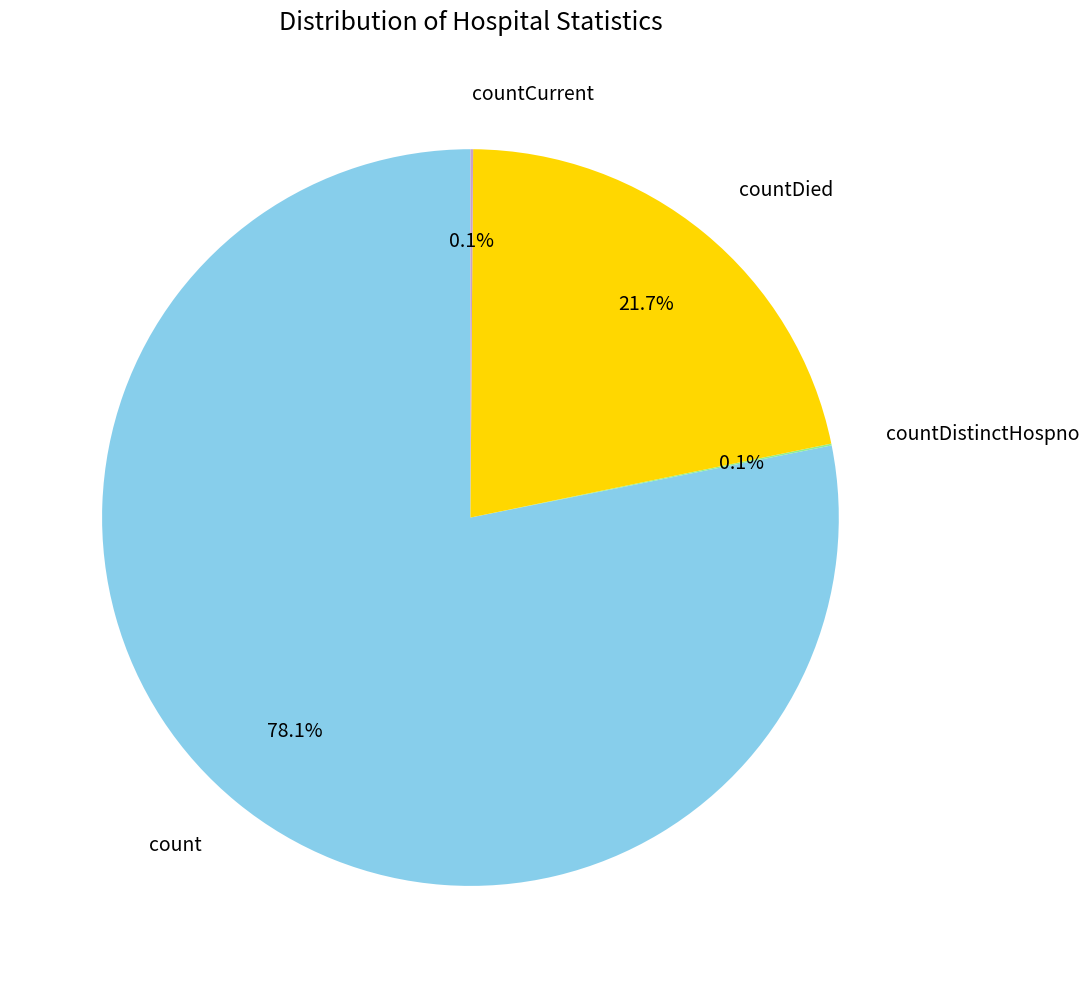

Which slice is the largest?

count